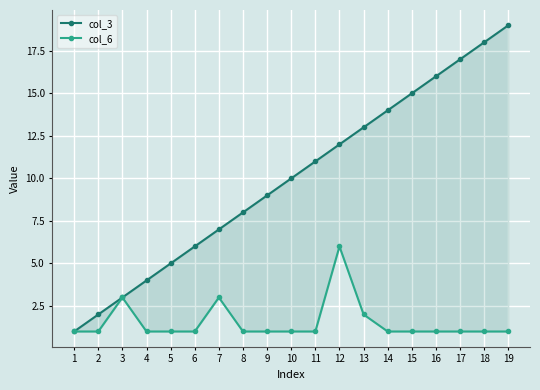

True or false: col_6 and col_3 intersect in this chart.

False